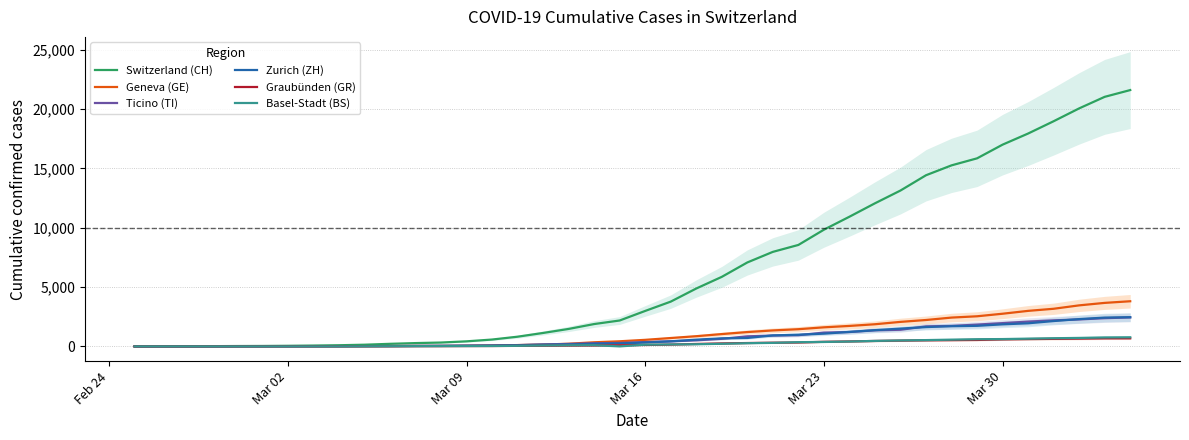

What is the maximum value for Switzerland (CH)?

21605